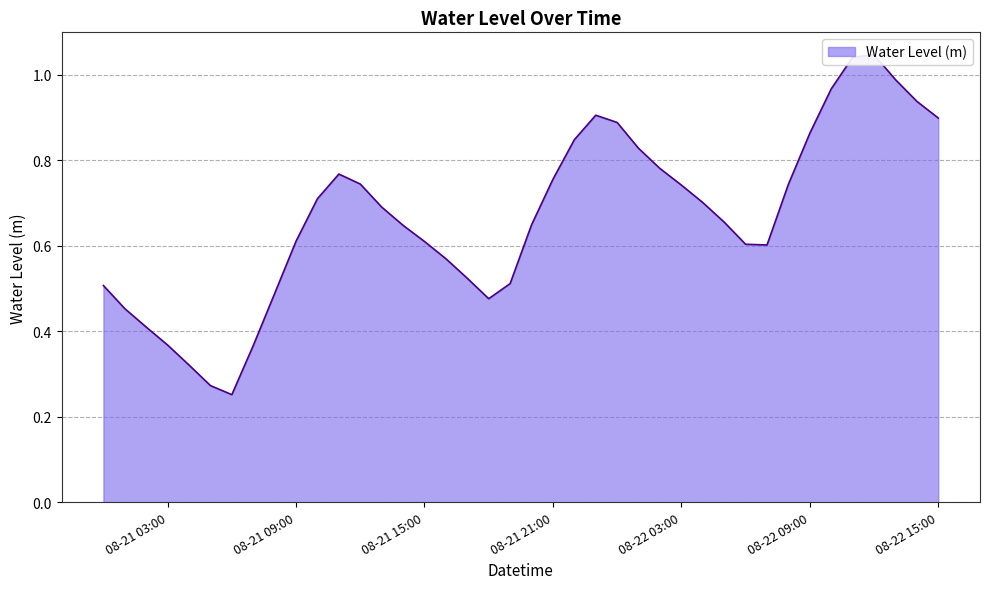

Does the chart have visible grid lines?

Yes